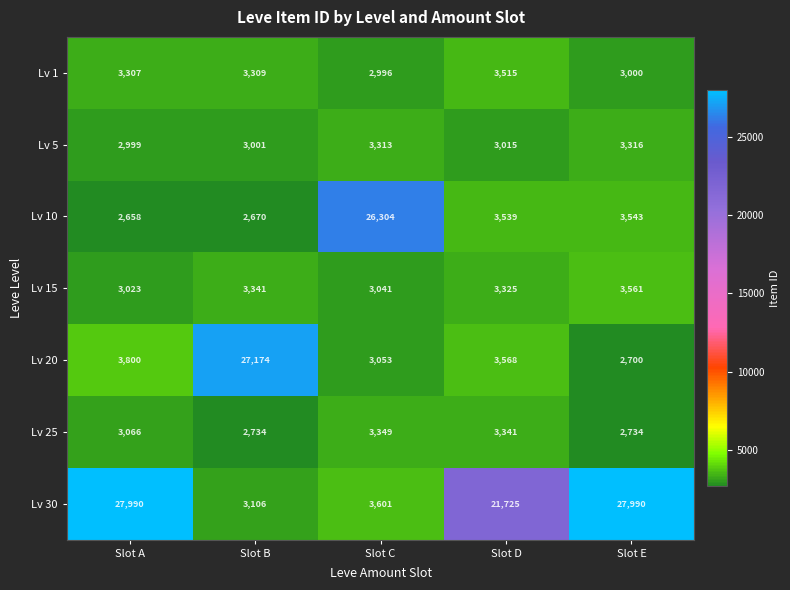

At which label does Lv 10 reach its minimum?

Slot A